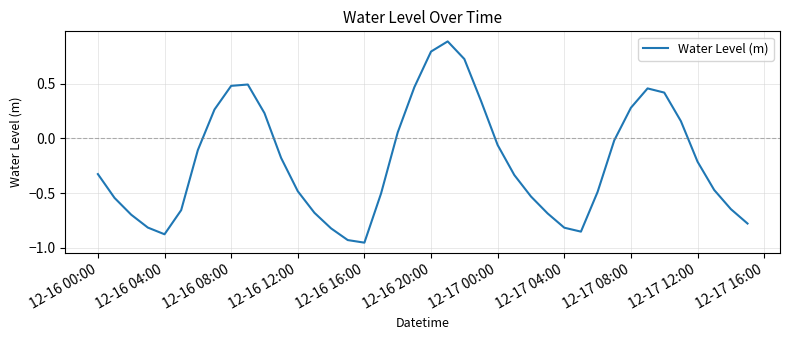

What is the difference between the maximum and minimum values?

1.8